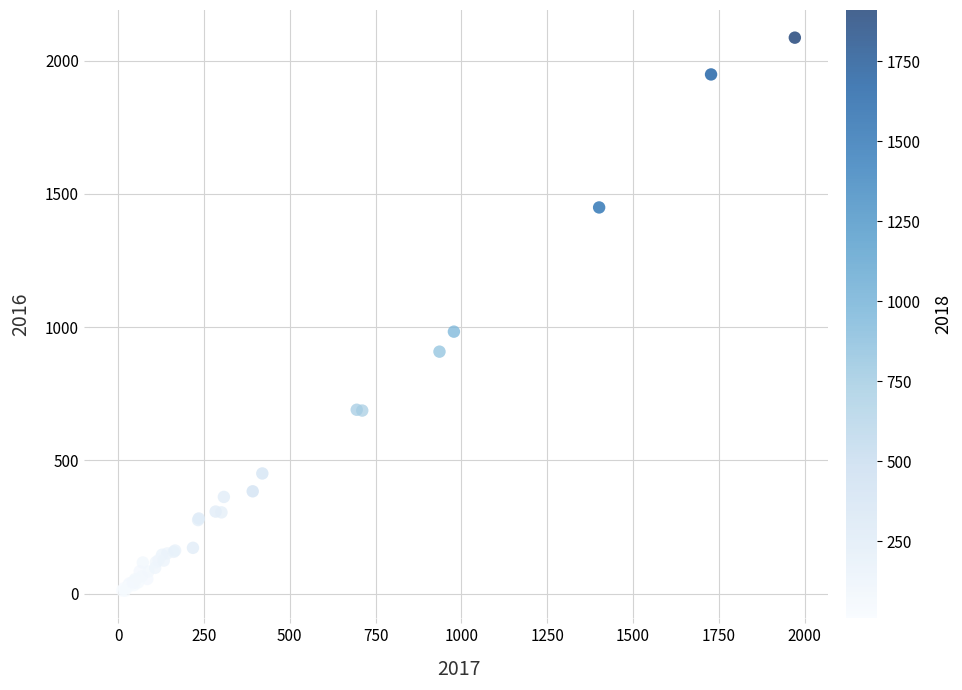

What Y value in the scatter plot is closest to 1048?

983